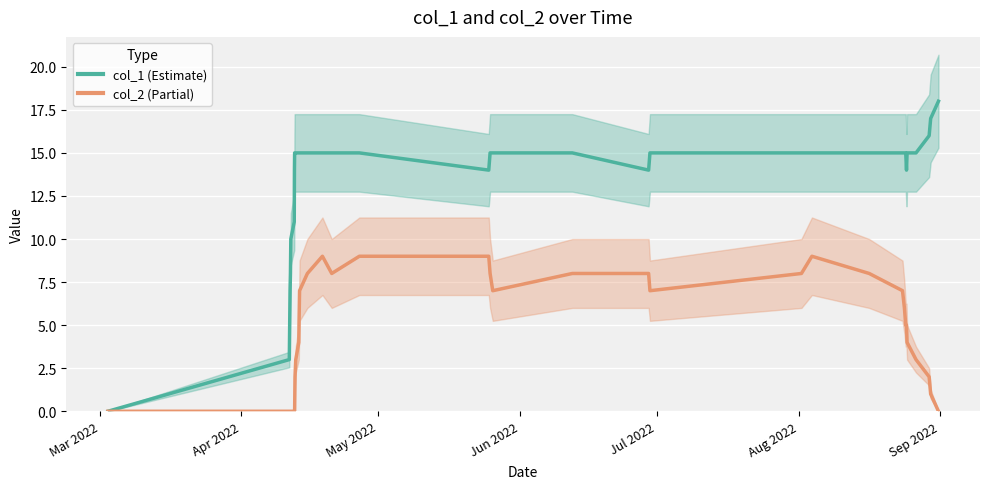

In col_1, how many points are lower than both neighbors (excluding endpoints)?

3